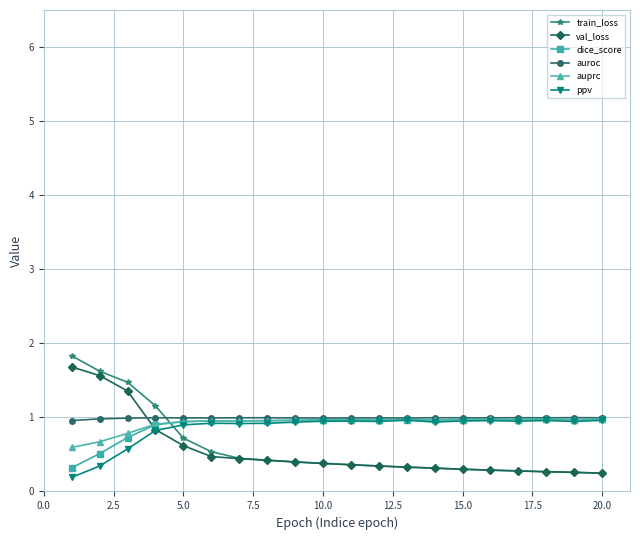

Which series has the largest range (max minus min)?

train_loss